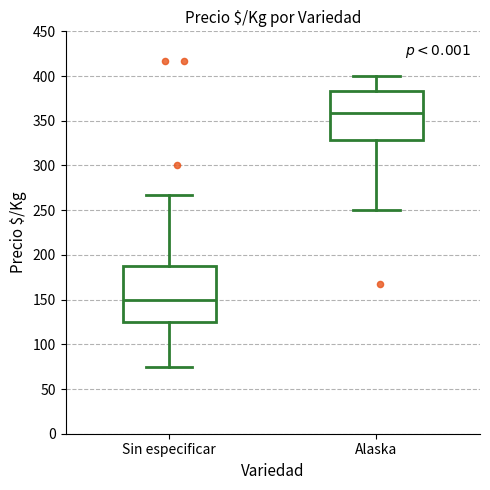

Reading left to right, read every box against the y-axis: the position of its median line, the range the box covers, and the ends of its whiskers. The values are not printed on the chart, so give them approximately, as read against the axis.

Sin especificar: median 150, box 125 to 190, whiskers 75 to 265
Alaska: median 360, box 330 to 385, whiskers 250 to 400